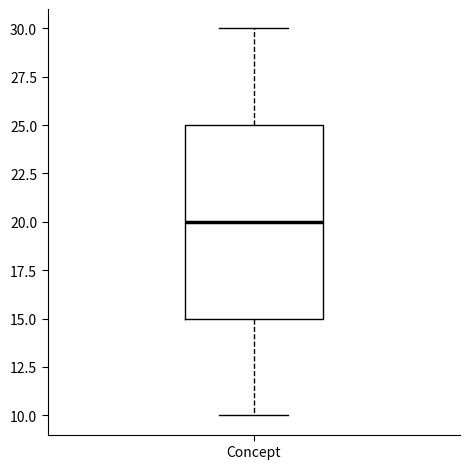

Read this box plot against the y-axis: the position of the median line, the range covered by the box, and the ends of both whiskers. The values are not printed on the chart, so give them approximately, as read against the axis.

median 20, box 15 to 25, whiskers 10 to 30